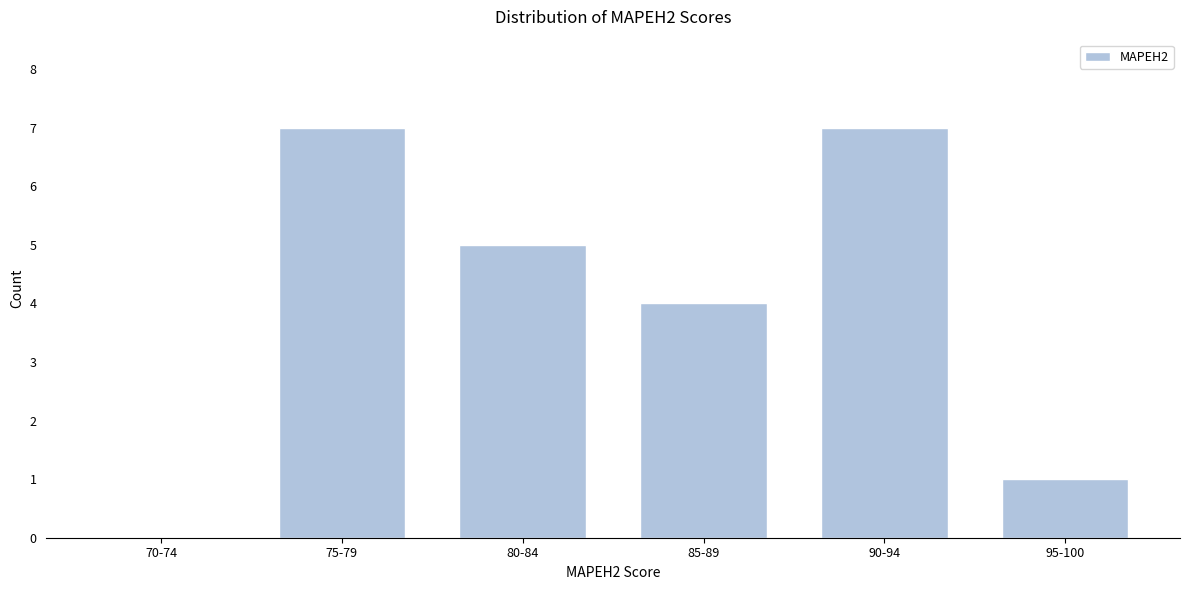

Reading left to right, what are all the values shown in this chart?

70-74=0	75-79=7	80-84=5	85-89=4	90-94=7	95-100=1